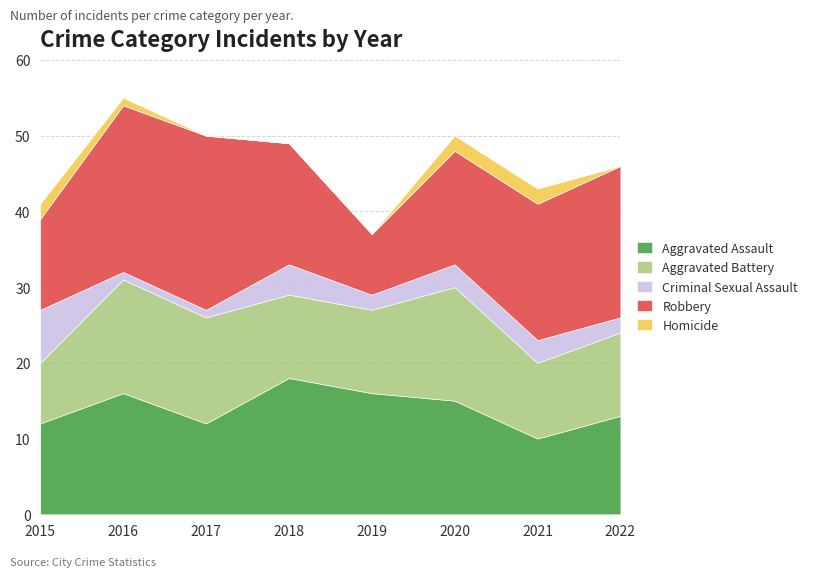

Does the chart have visible grid lines?

Yes